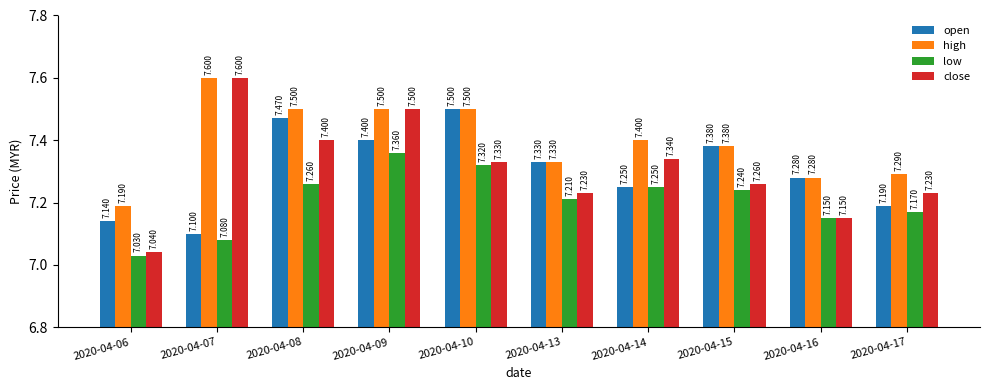

Which series has the largest total across all categories?

high